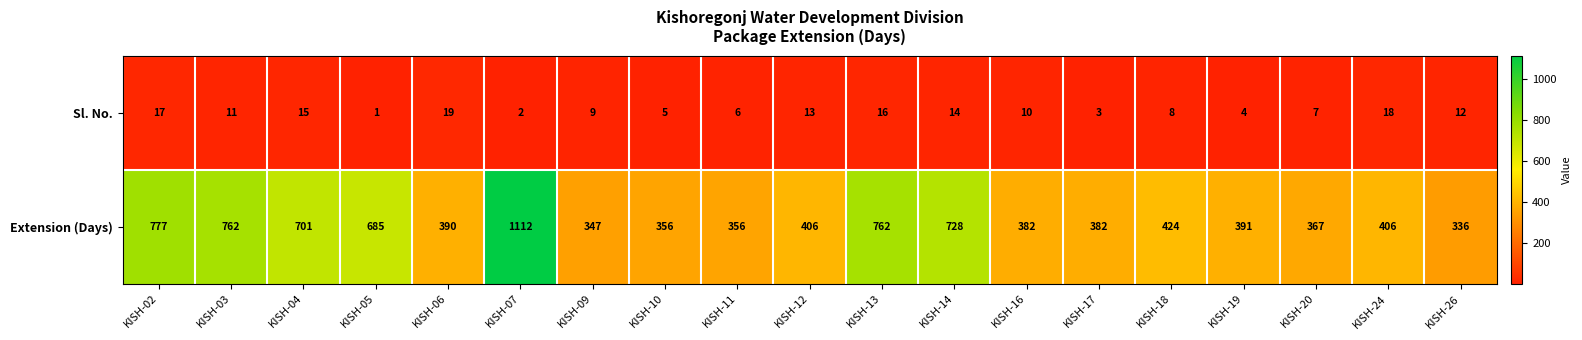

List the series in order of their overall mean, highest first.

Extension (Days), Sl. No.